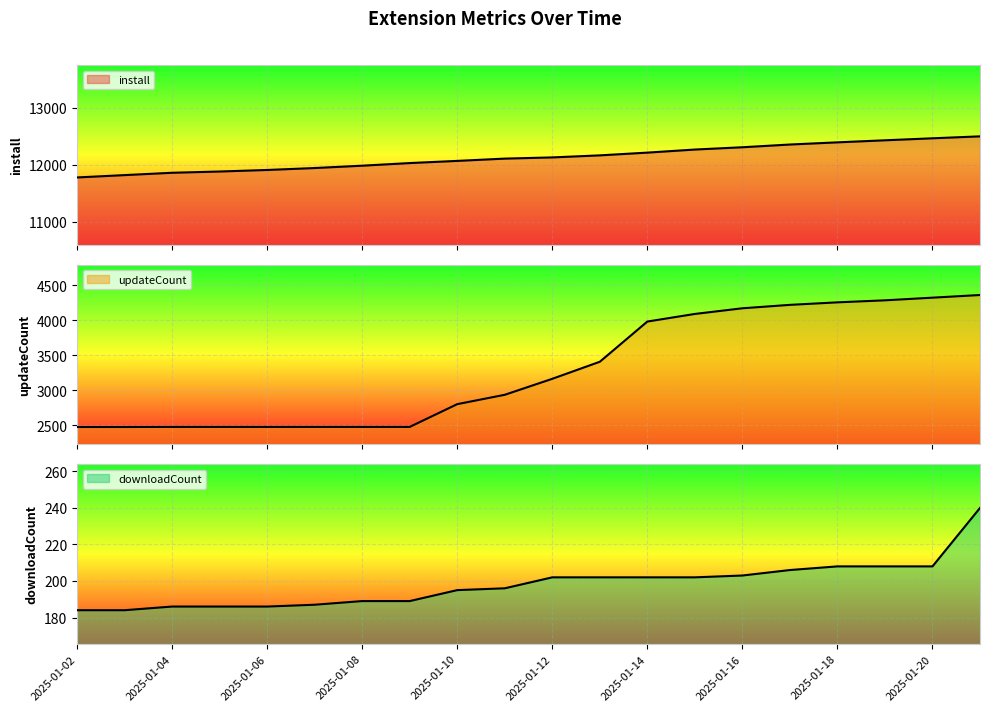

What is the value of the install point at the 14th from the left?

12269